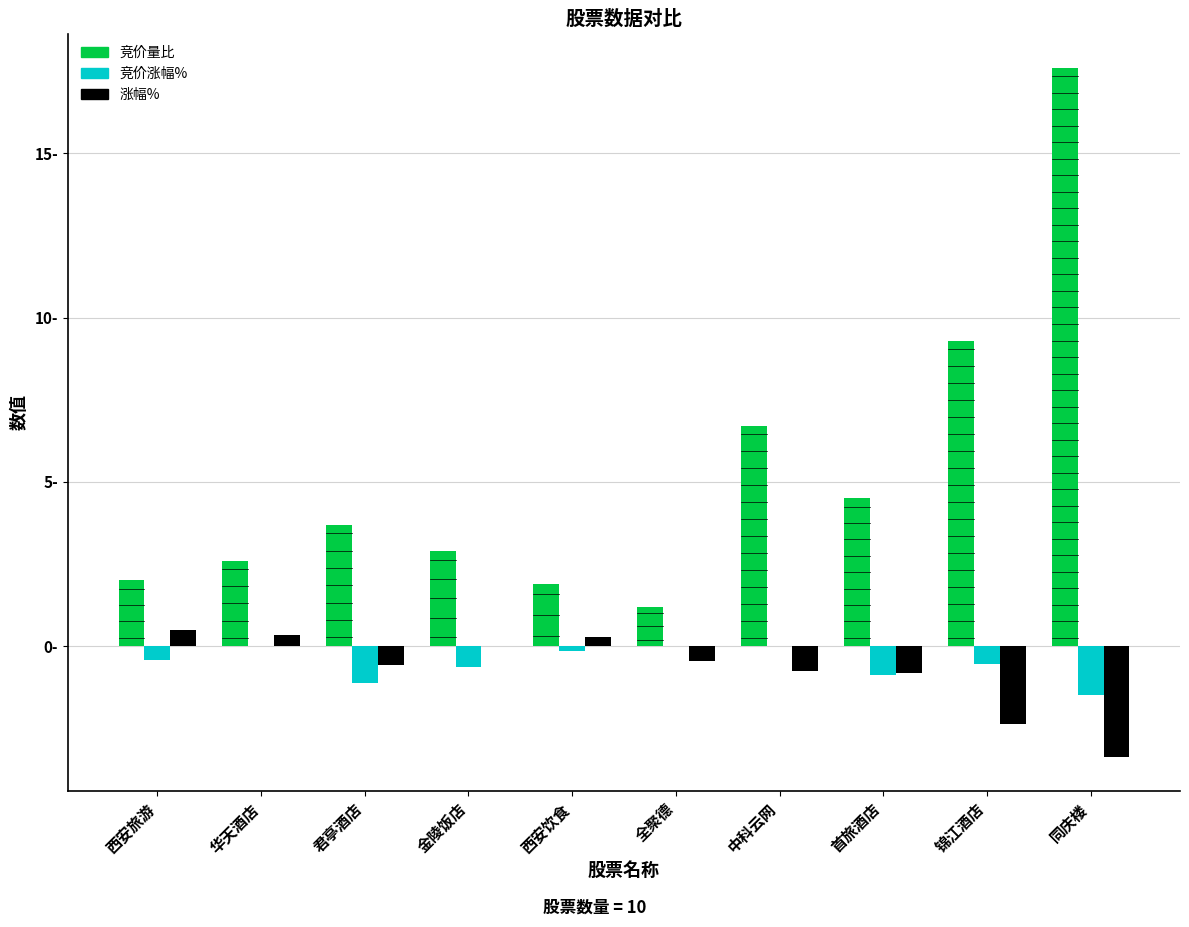

Reading left to right, transcribe all the data shown in this chart.

竞价量比: 西安旅游=2.0	华天酒店=2.6	君亭酒店=3.7	金陵饭店=2.9	西安饮食=1.9	全聚德=1.2	中科云网=6.7	首旅酒店=4.5	锦江酒店=9.3	同庆楼=17.6
竞价涨幅%: 西安旅游=-0.4	华天酒店=0.0	君亭酒店=-1.1	金陵饭店=-0.6	西安饮食=-0.1	全聚德=0.0	中科云网=0.0	首旅酒店=-0.9	锦江酒店=-0.5	同庆楼=-1.5
涨幅%: 西安旅游=0.5	华天酒店=0.3	君亭酒店=-0.6	金陵饭店=0.0	西安饮食=0.3	全聚德=-0.5	中科云网=-0.8	首旅酒店=-0.8	锦江酒店=-2.4	同庆楼=-3.4